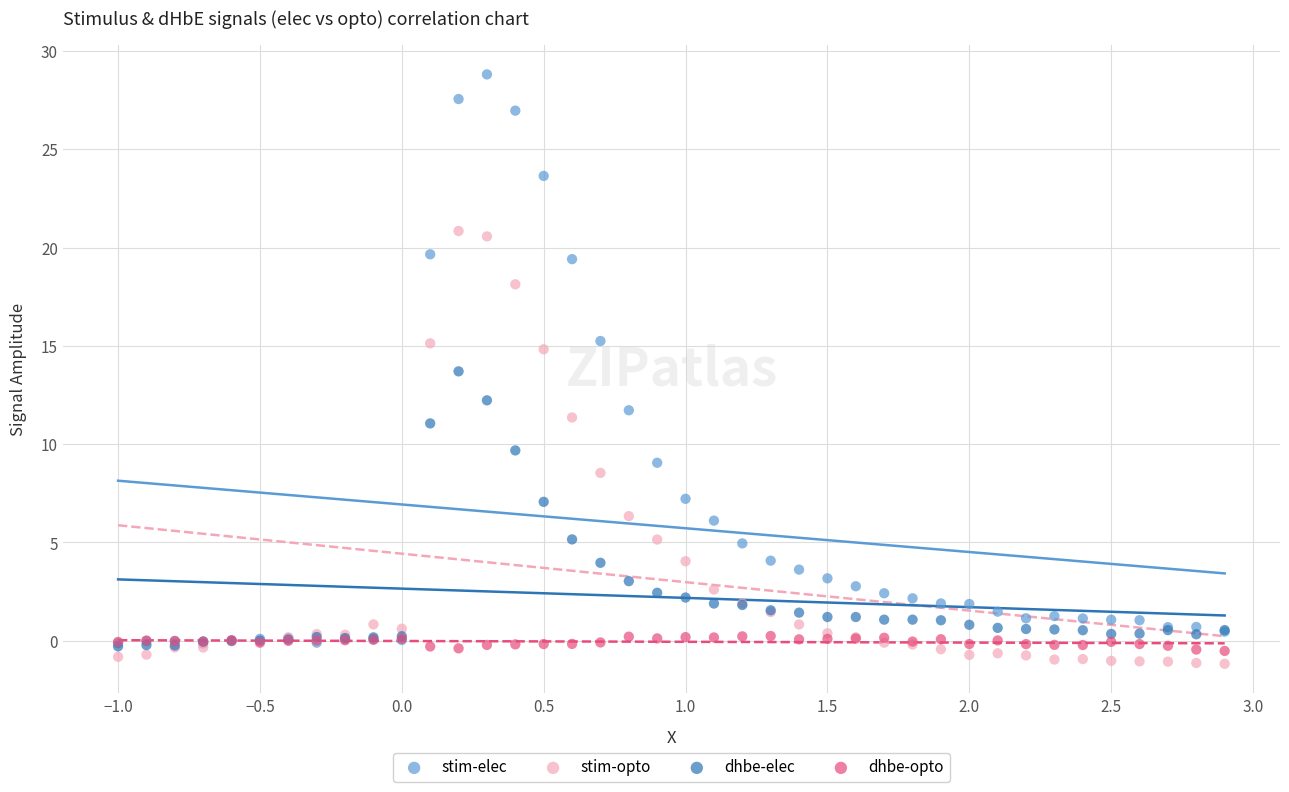

Which series has the widest spread of Y values?

stim-elec